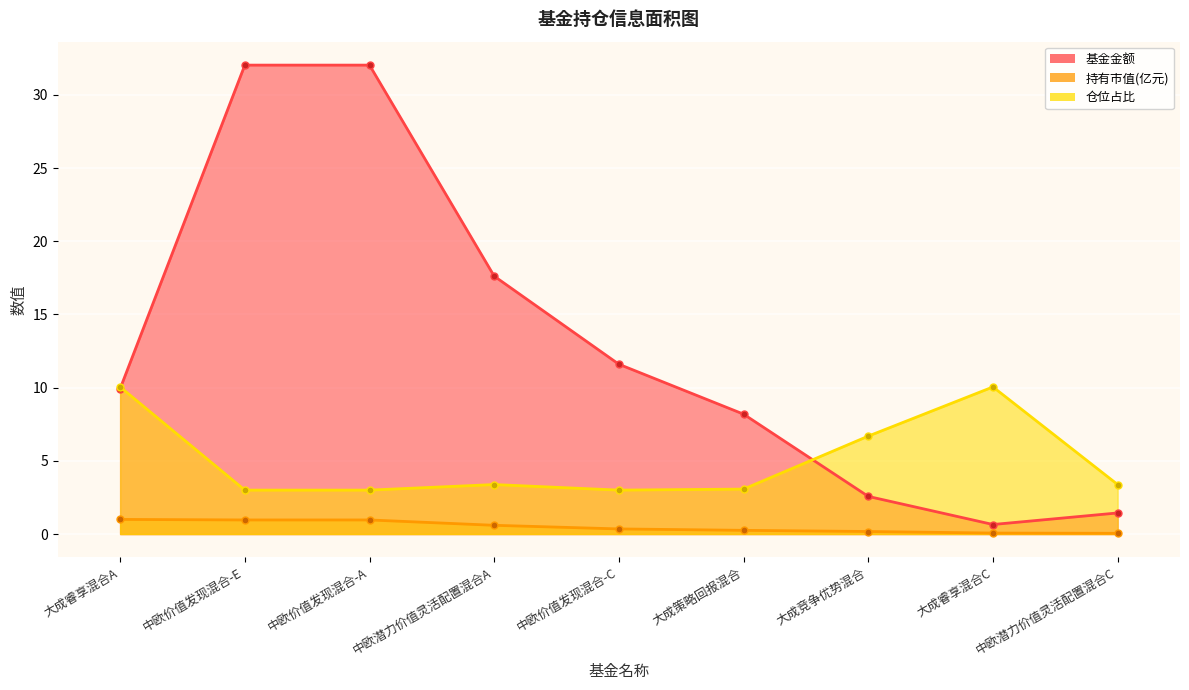

Which series has the largest total across all categories?

基金金额